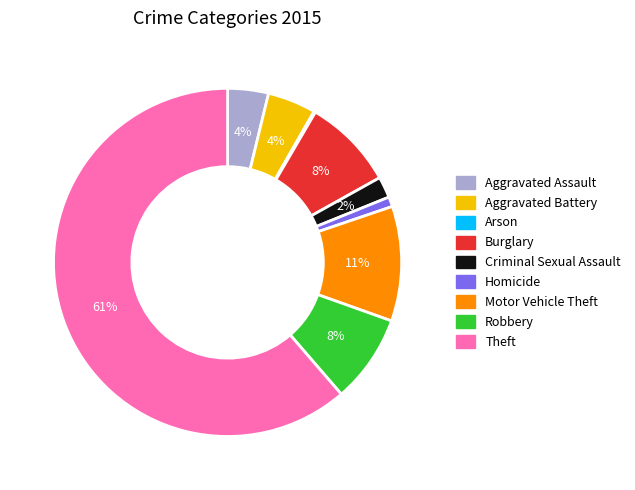

Which slice represents more than half of the pie?

Theft